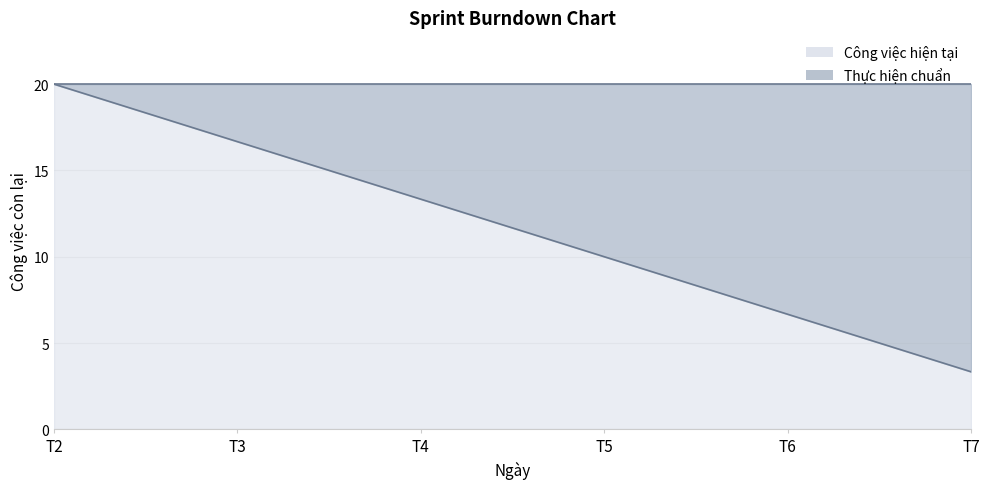

Which has a higher value, T3 or T7?

T3